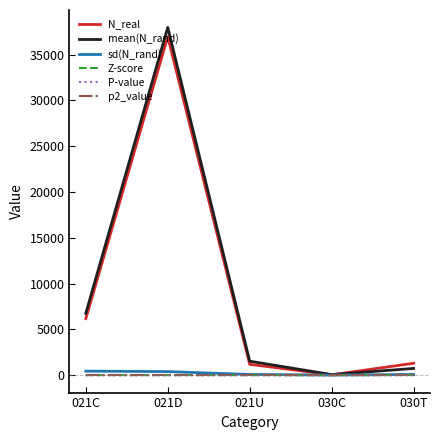

How many distinct data groups are displayed?

6